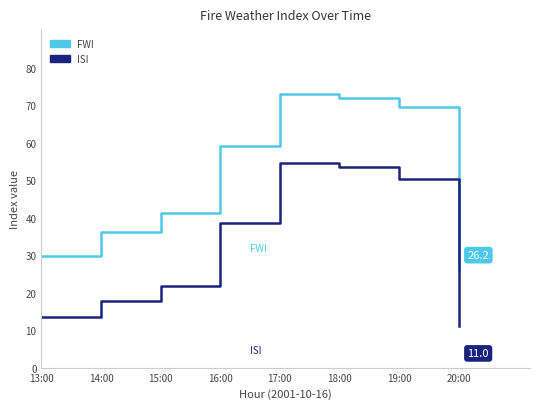

Where is ISI nearest to the value 32?

16:00